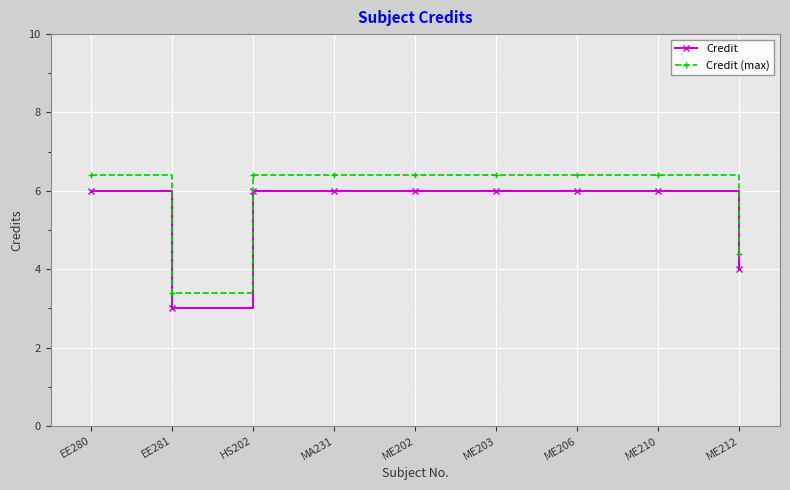

At which label is Credit (max) closest to 4?

ME212